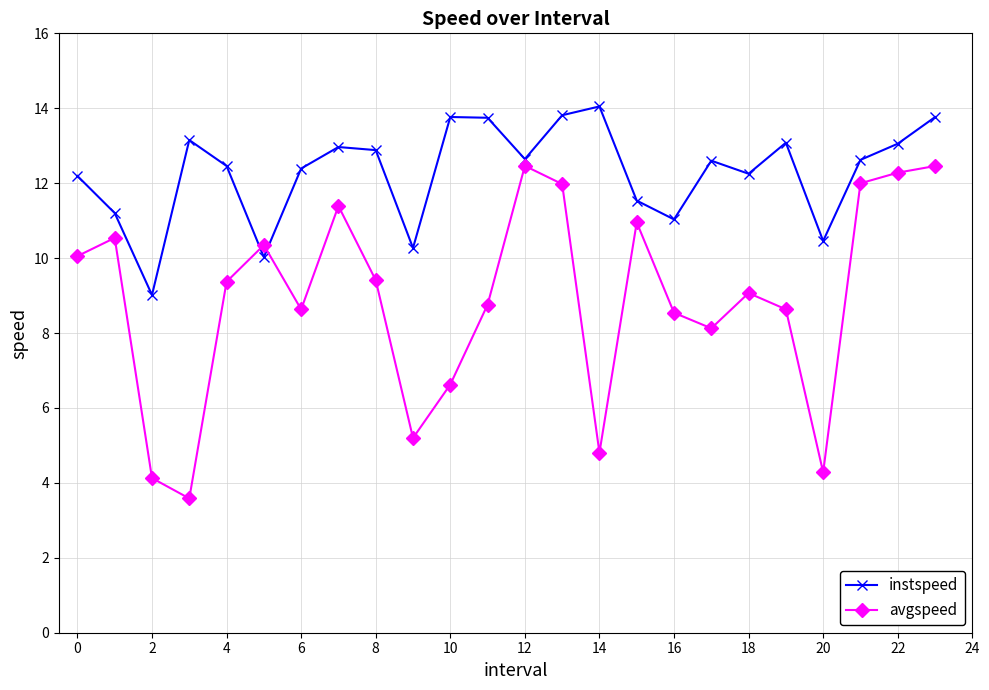

What is the average value of the instspeed series?

12.3